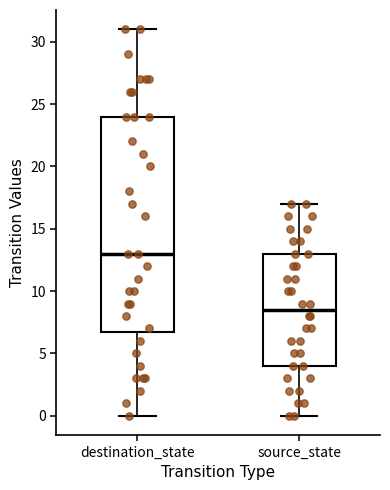

Reading left to right, read every box against the y-axis: the position of its median line, the range the box covers, and the ends of its whiskers. The values are not printed on the chart, so give them approximately, as read against the axis.

destination_state: median 13.0, box 7.0 to 24.0, whiskers 0.0 to 31.0
source_state: median 8.5, box 4.0 to 13.0, whiskers 0.0 to 17.0